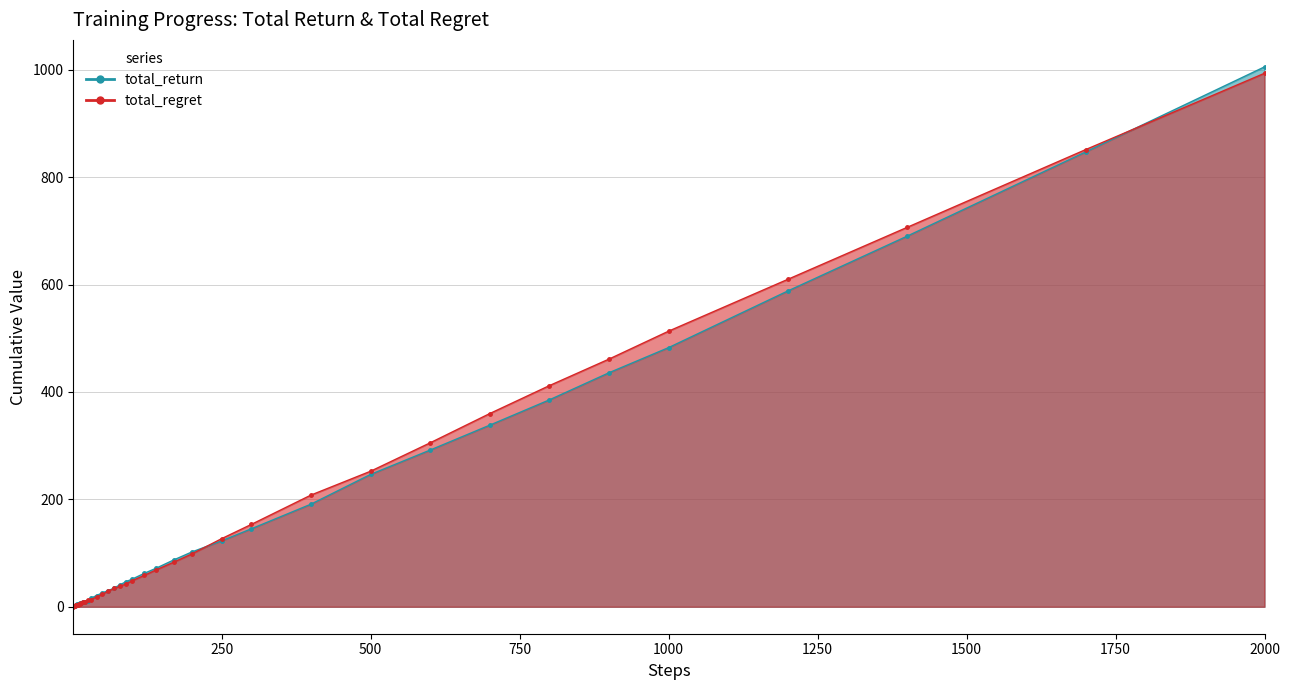

How many lines are shown in the chart?

2